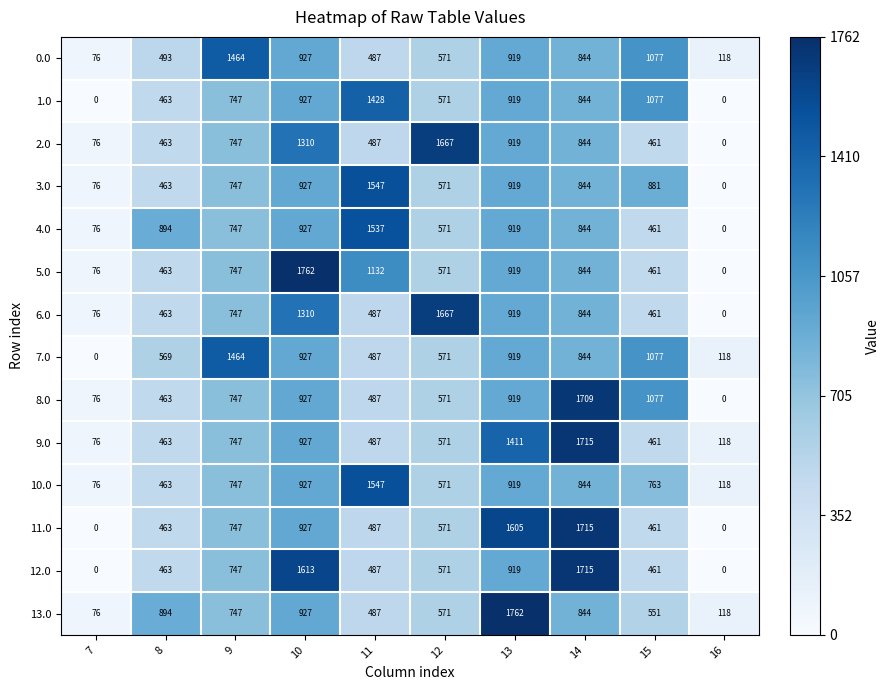

What is the sum of the 6.0 values at 9 and 11?

1234